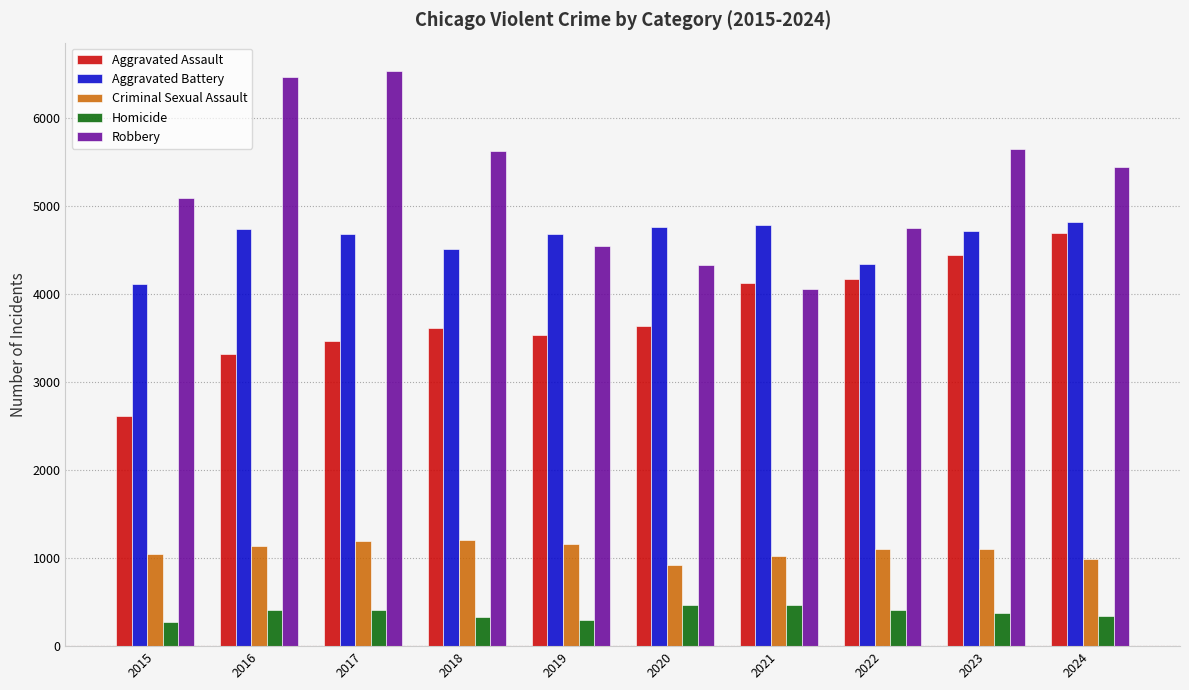

What is the sum of all Robbery values?

52476